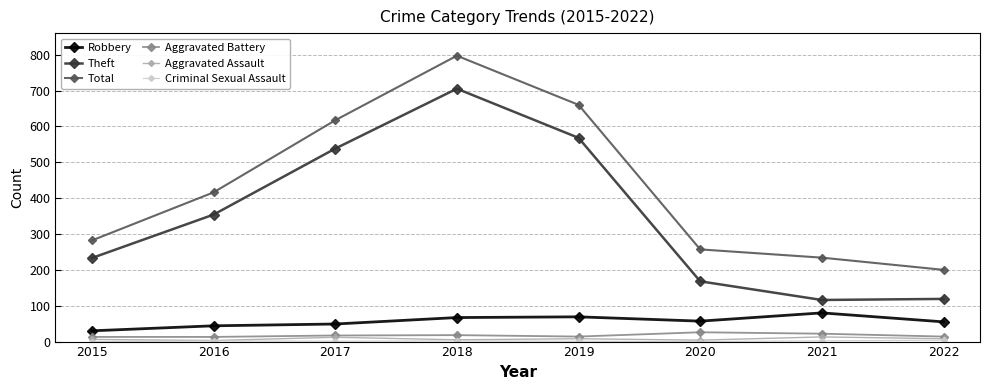

True or false: Robbery and Aggravated Assault cross at least once.

False